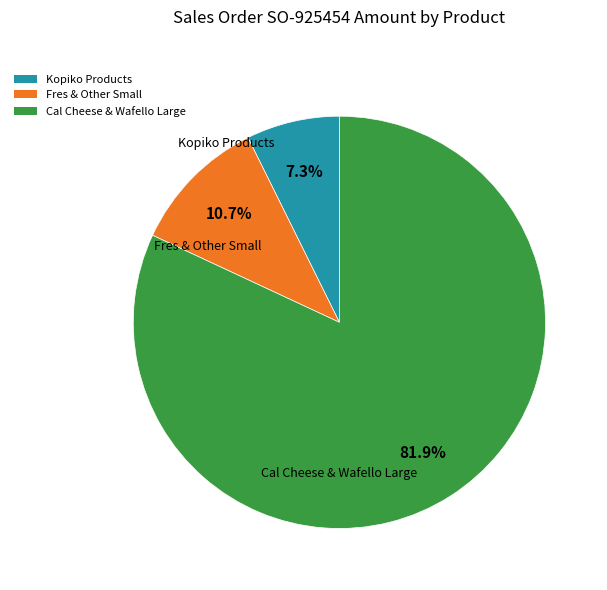

Is there any slice that represents more than half of the pie?

Yes